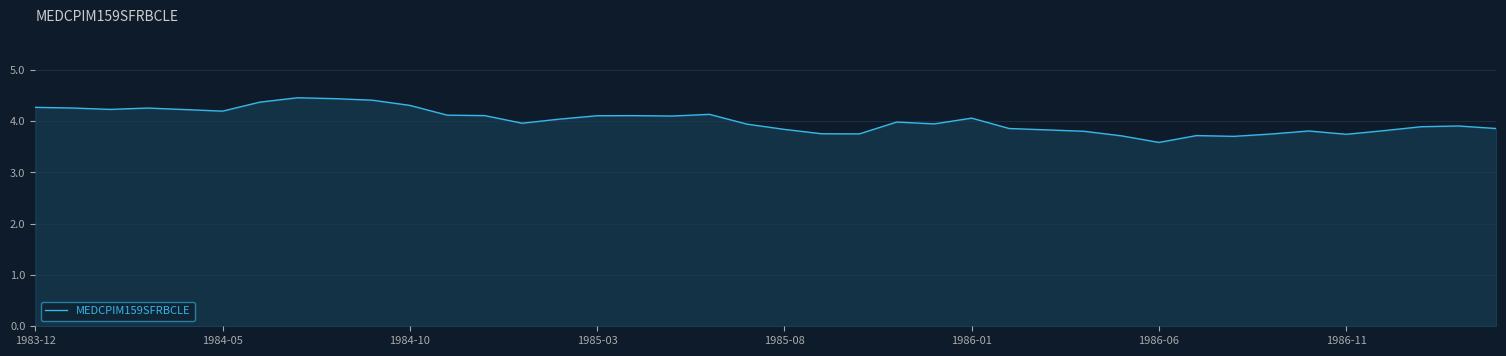

What is the smallest value displayed?

3.6